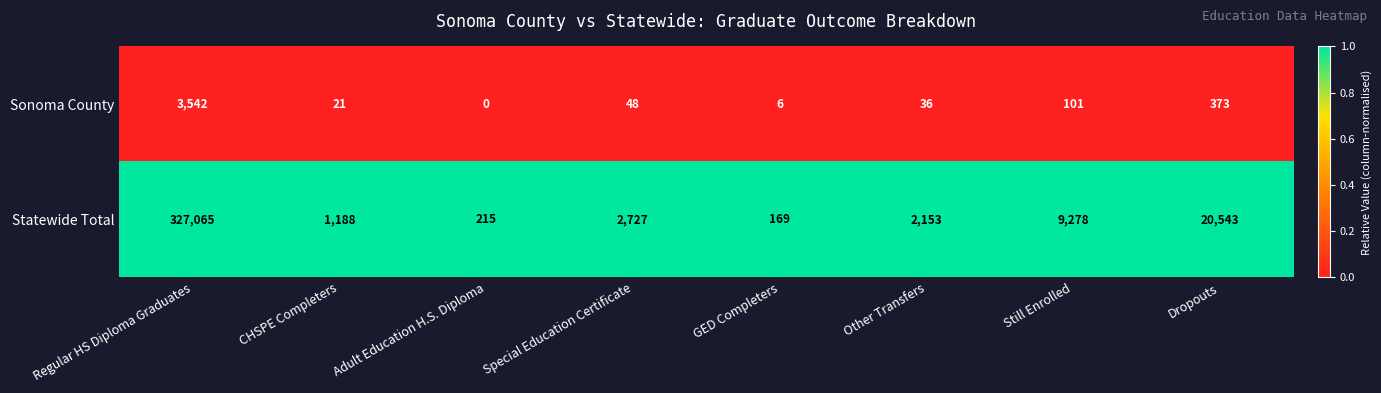

At how many categories does at least one series exceed 0?

8